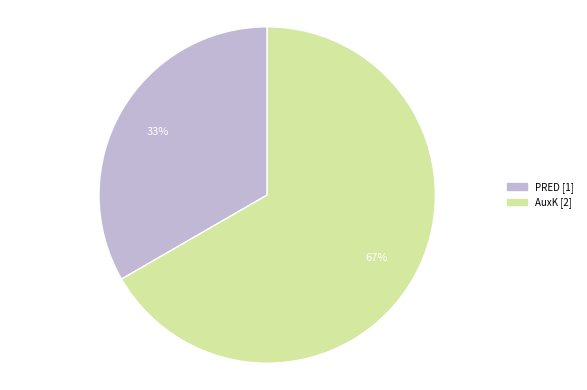

Rank the categories by value from lowest to highest.

PRED, AuxK